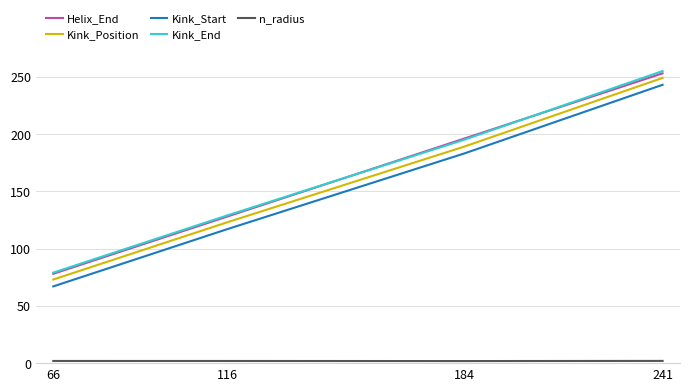

What is the total value across all series at 116?

498.9